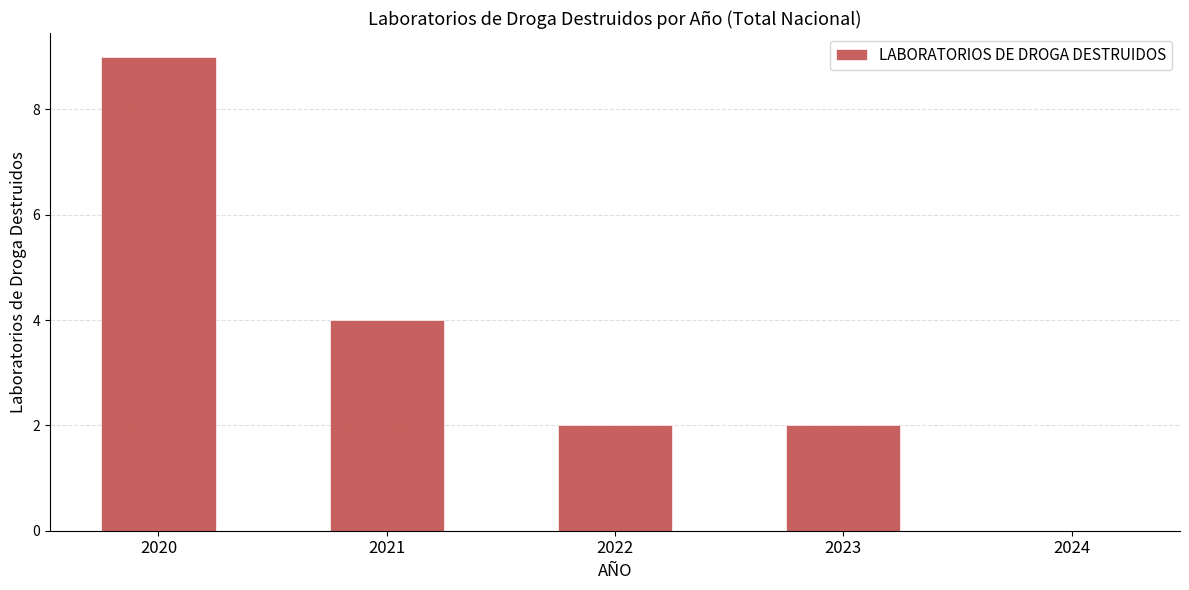

Does the chart contain stacked bars?

No